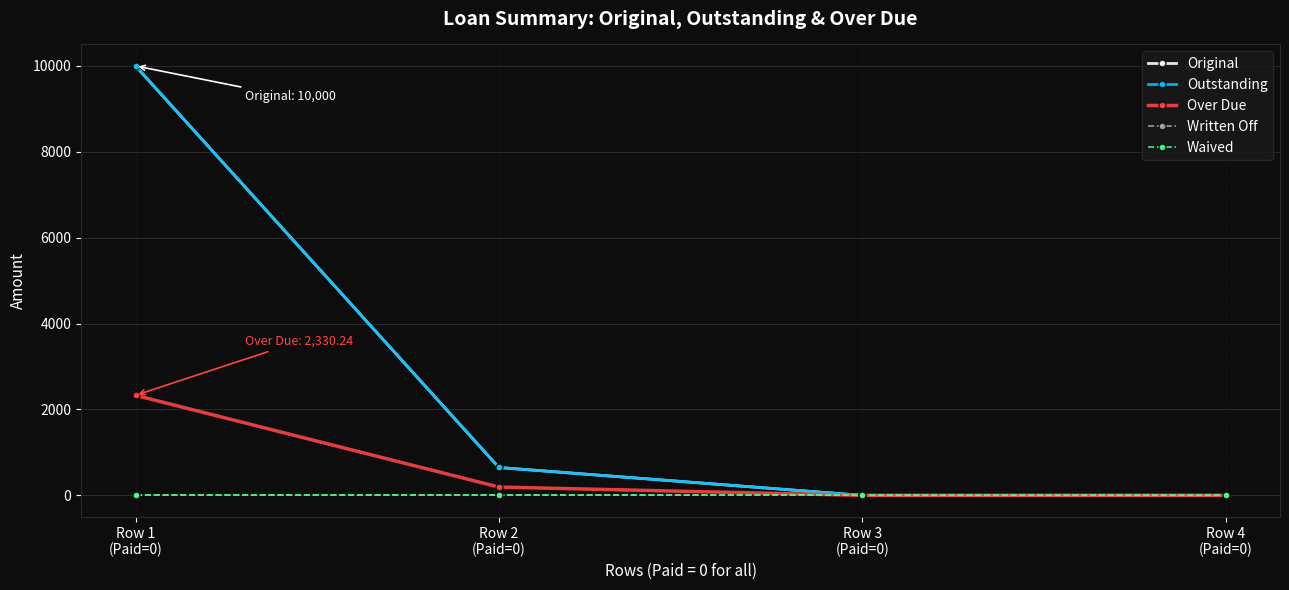

Is it true that Waived equals 0.0 at Row 1
(Paid=0)?

True